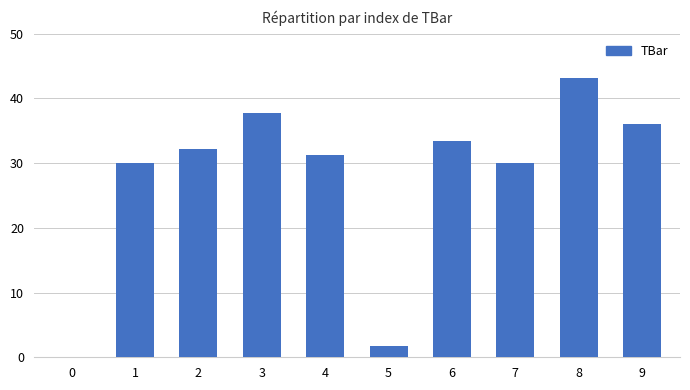

What is the change in value from 5 to 8?

+41.4